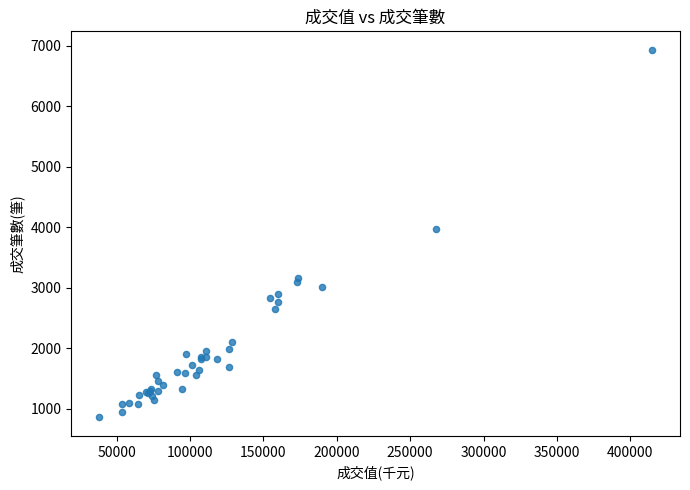

What Y value in the scatter plot is closest to 3893?

3963